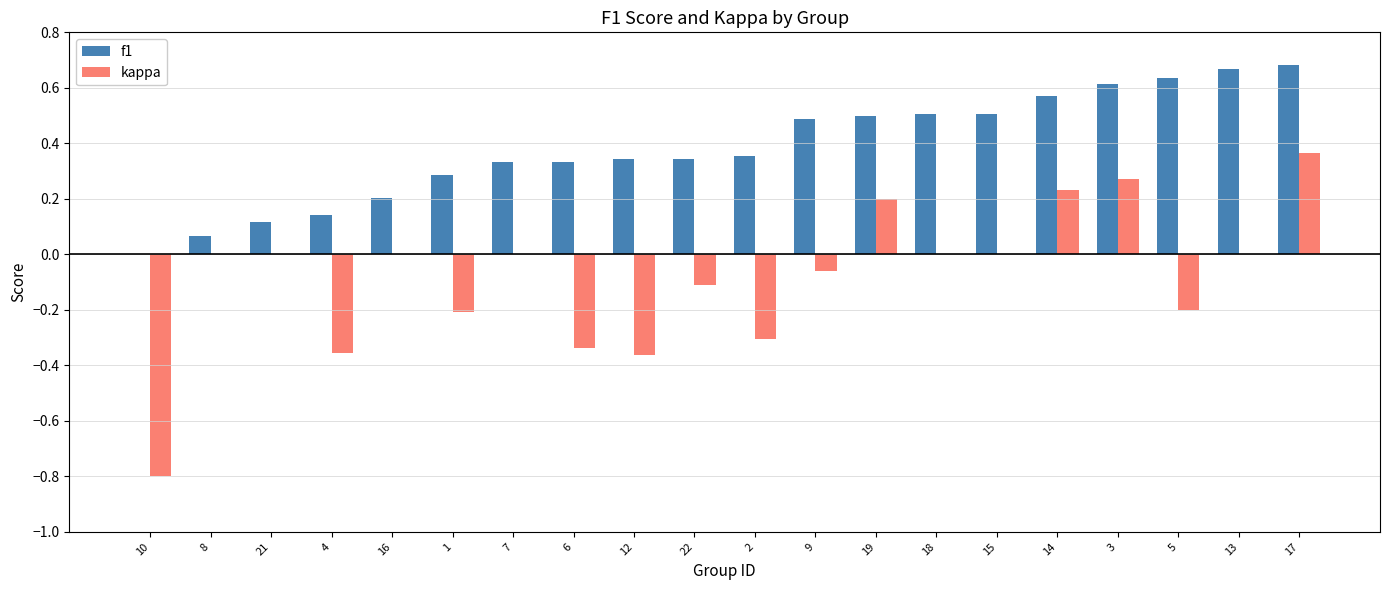

How many positive values does the f1 series have?

19